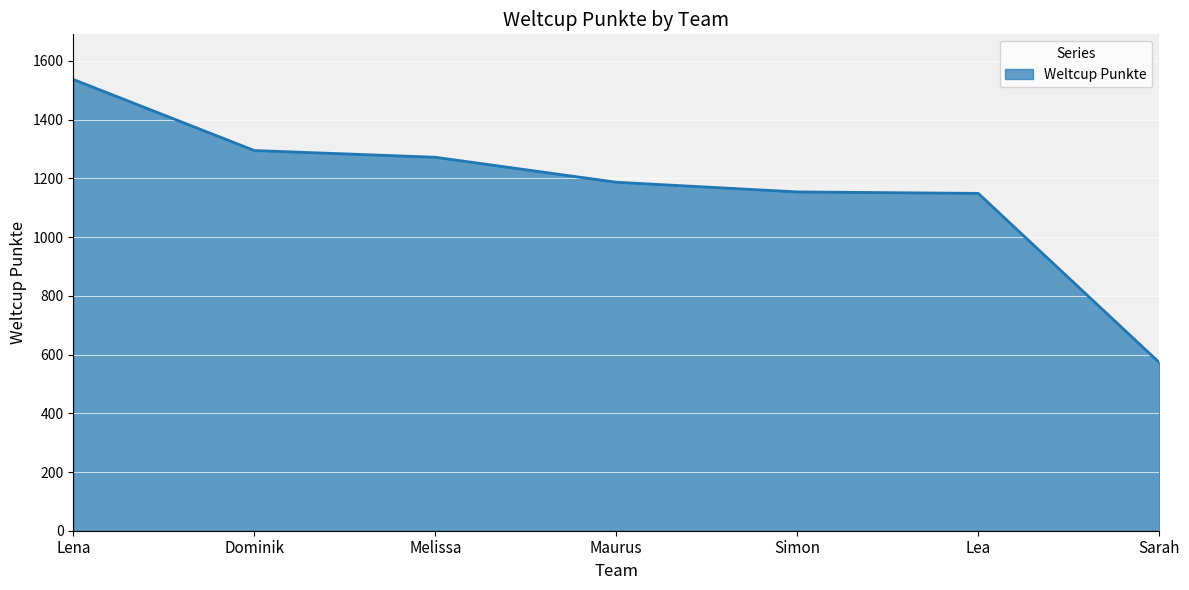

Where is the data nearest to the value 1055?

Lea